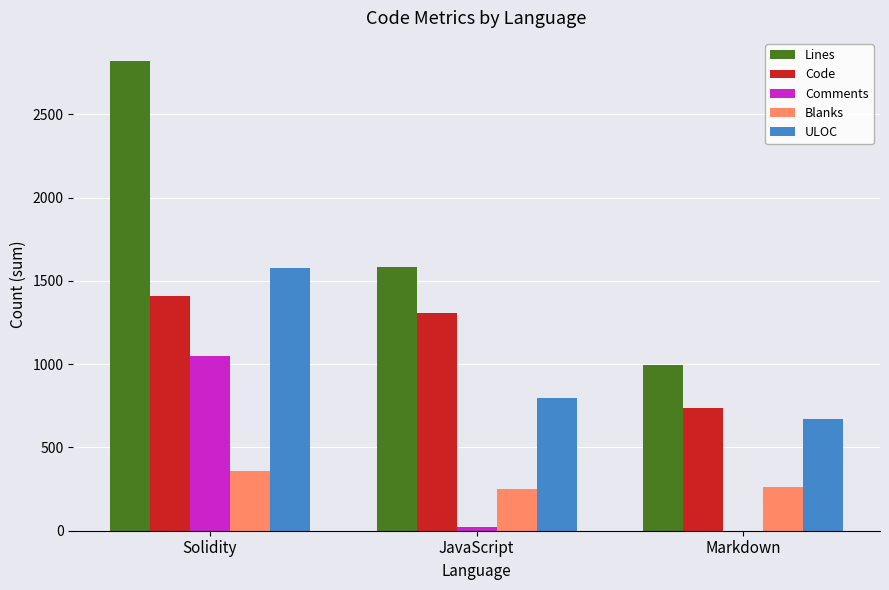

How many groups of bars are there?

3